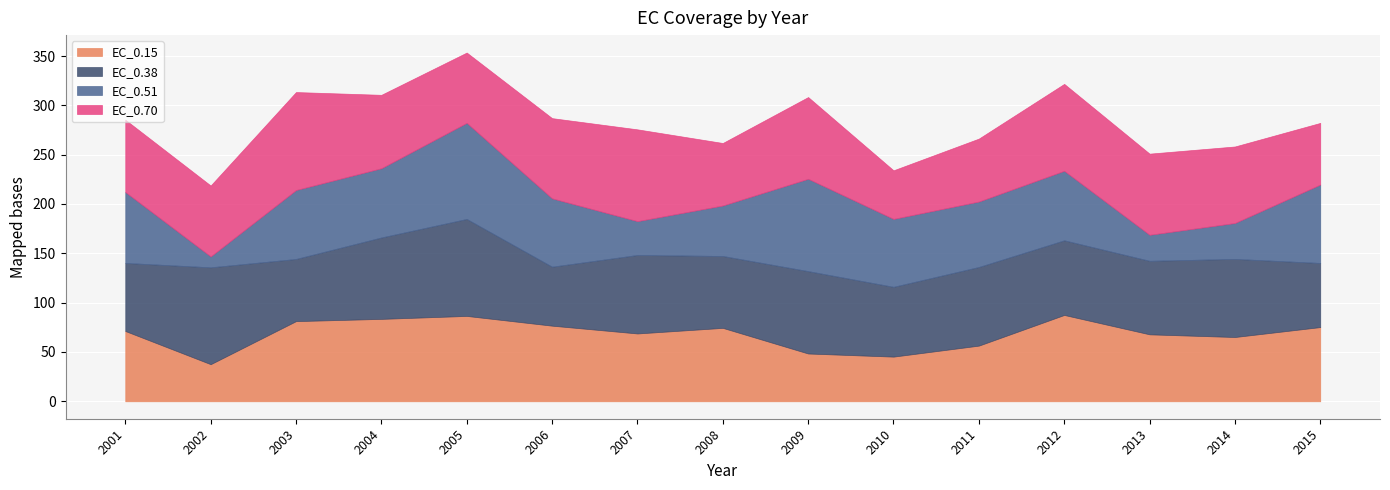

What is the minimum value for EC_0.15?

37.6